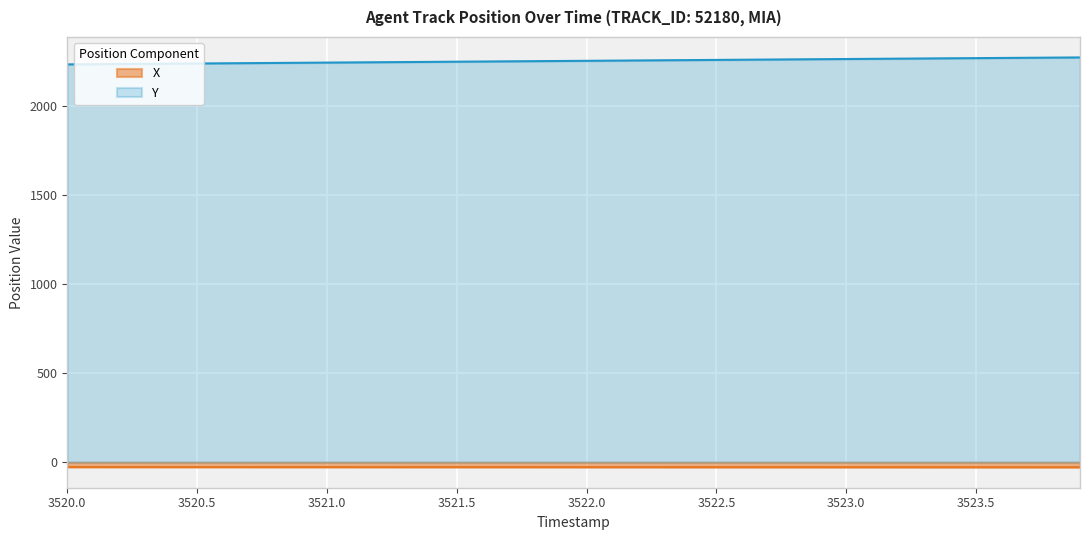

How many lines are shown in the chart?

2